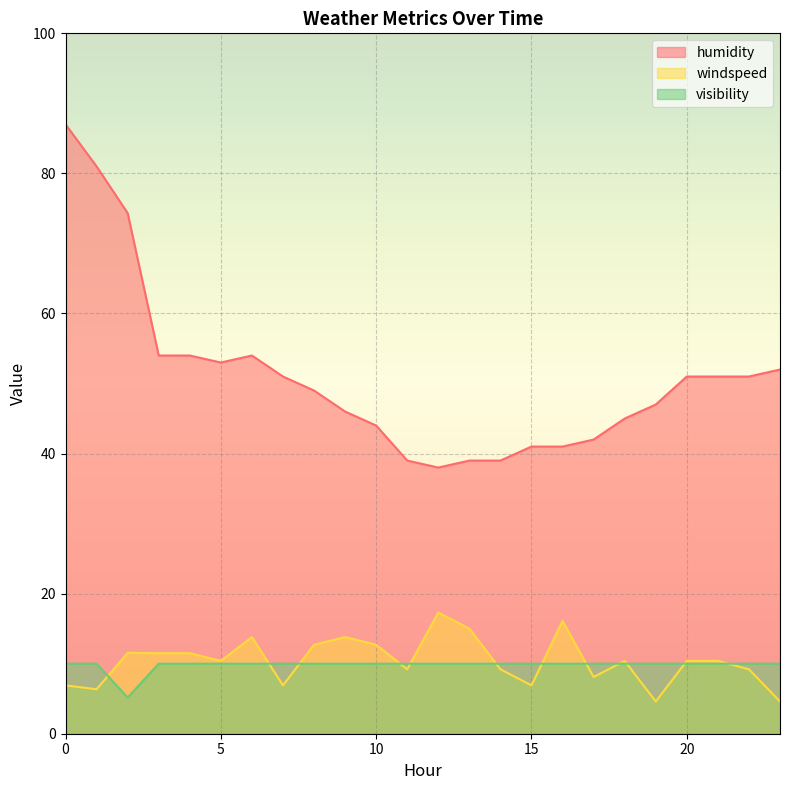

At which label is visibility closest to 7?

2